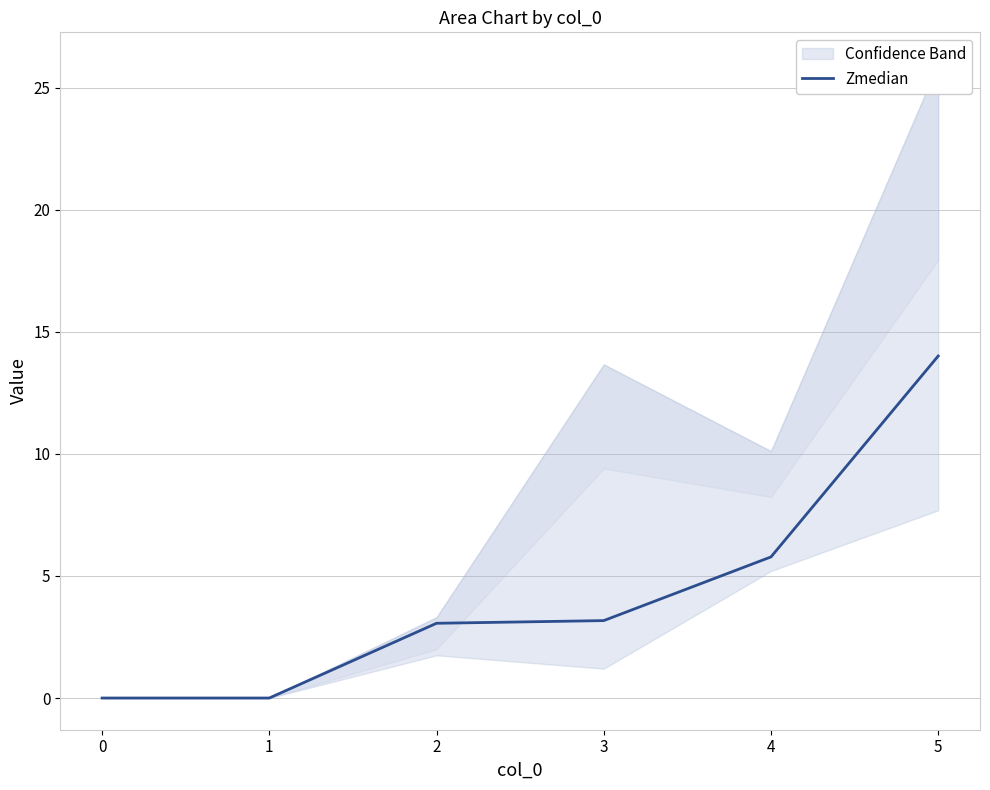

What is the difference between the second highest and second lowest values?

5.8